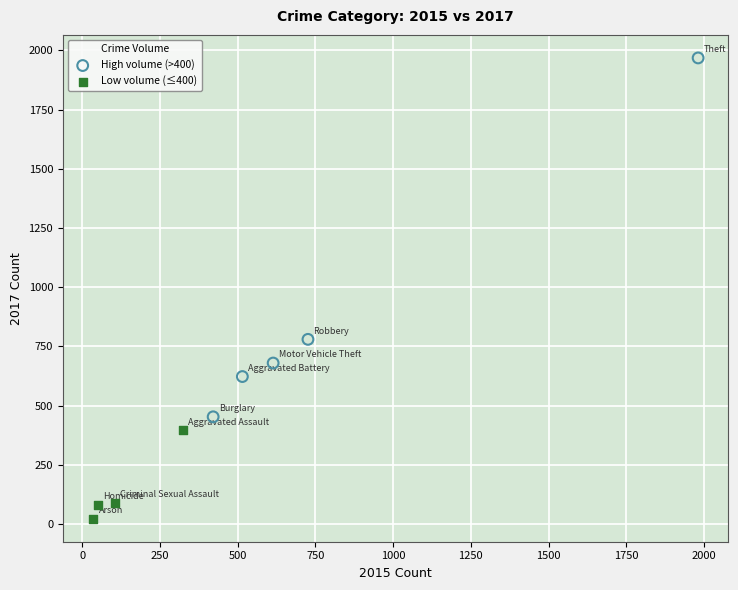

Which series has the largest Y range (max minus min)?

High volume (>400)